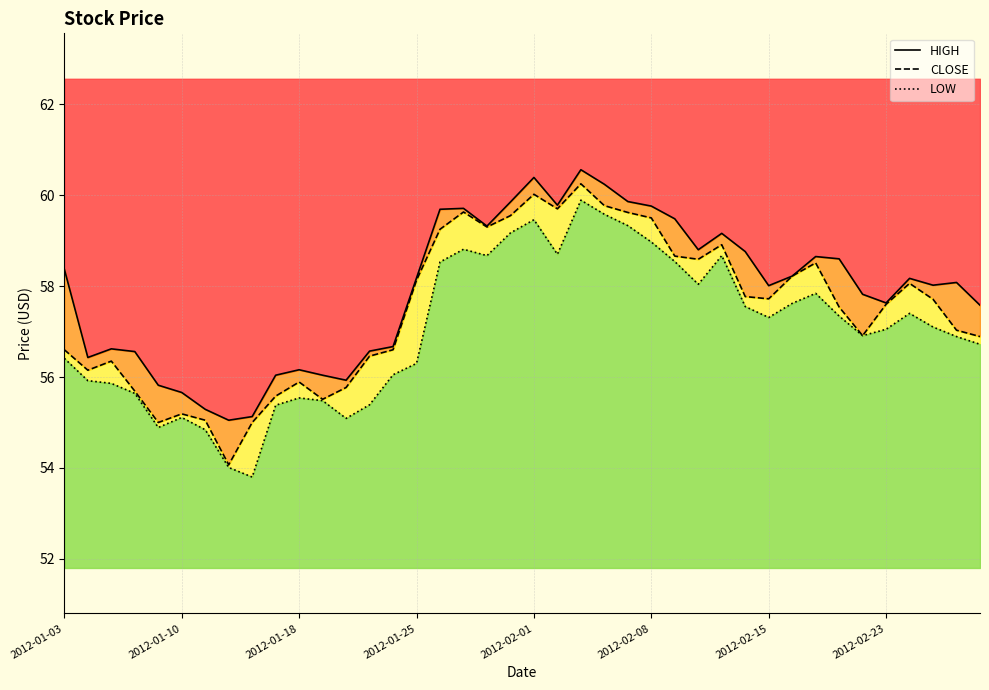

True or false: LOW has more than 0 interior local peaks.

True